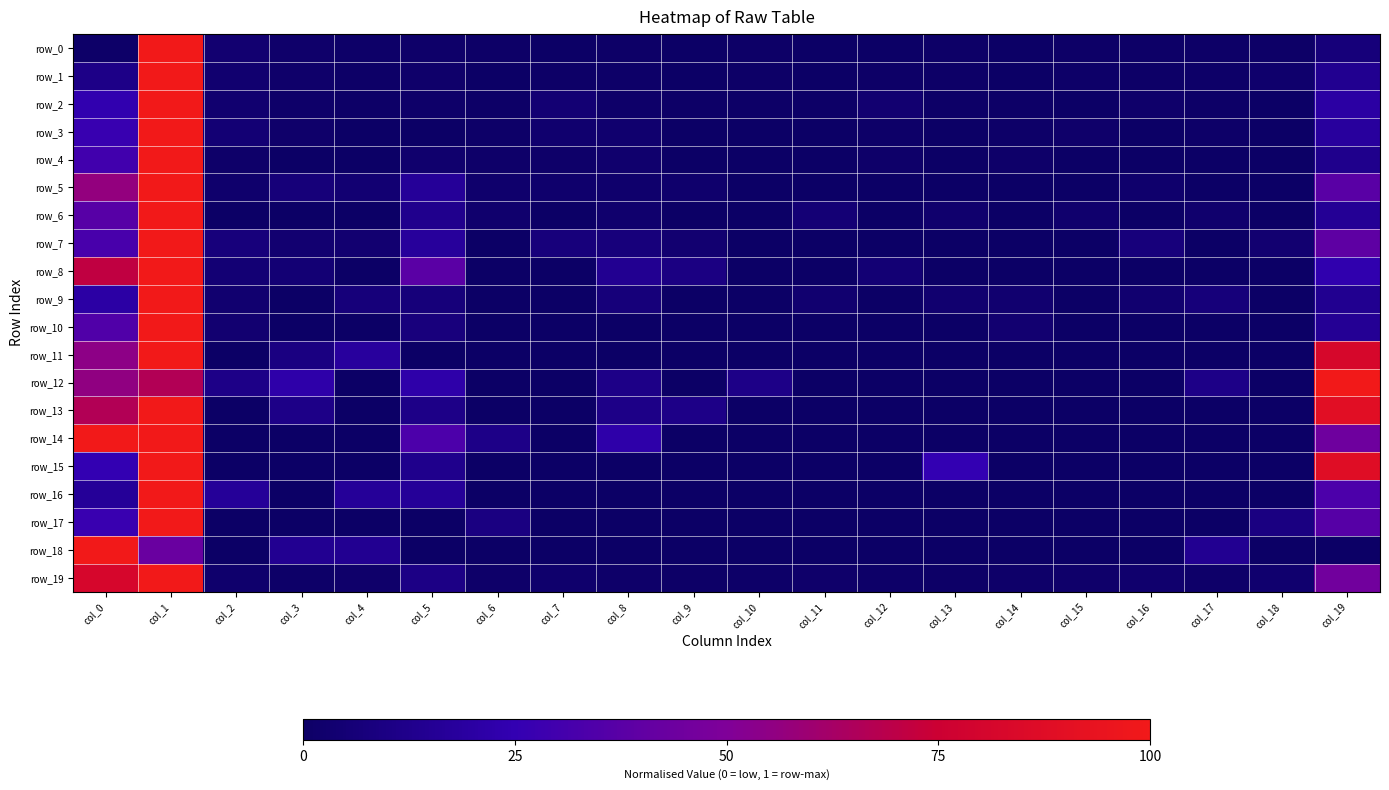

At which category does the chart reach its minimum across all series?

col_15